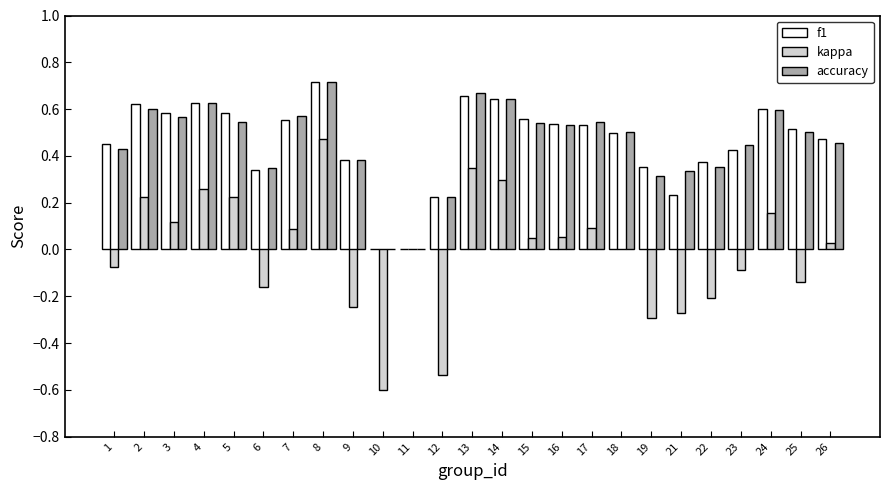

The accuracy series shows 0.5 at 5. True or false?

True